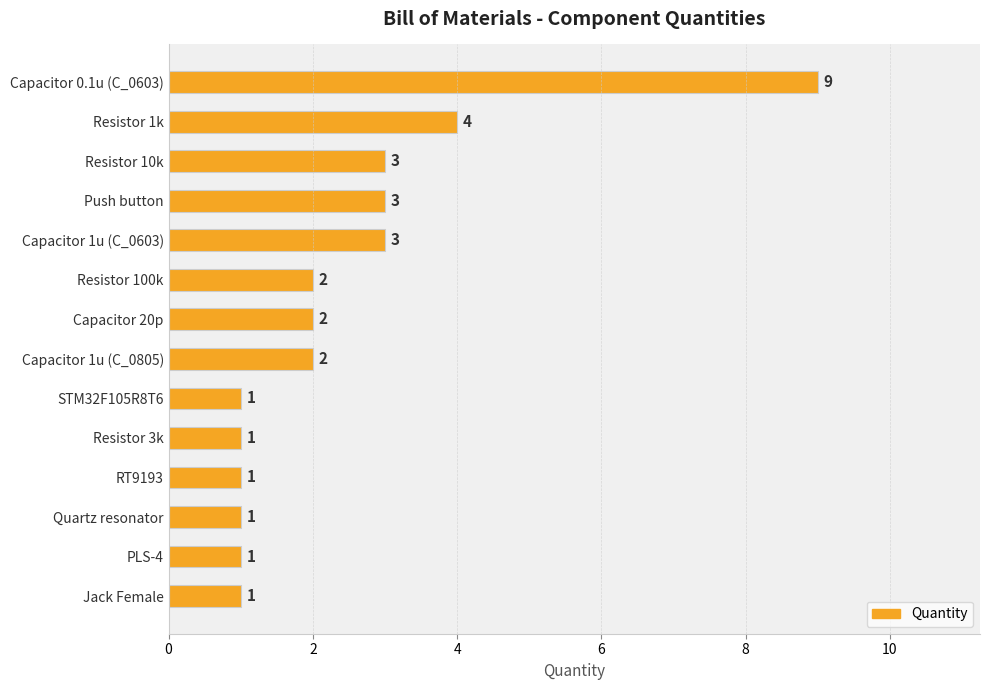

What position from the top is Quartz resonator?

12